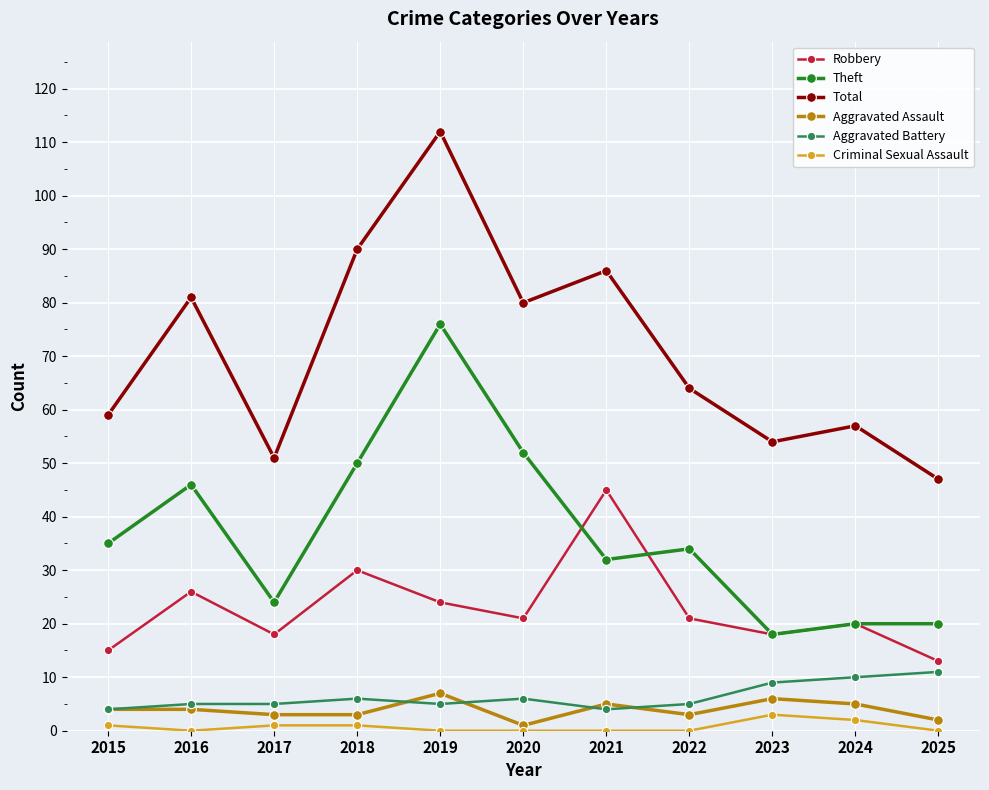

In Robbery, how many points are higher than both neighbors (excluding endpoints)?

4